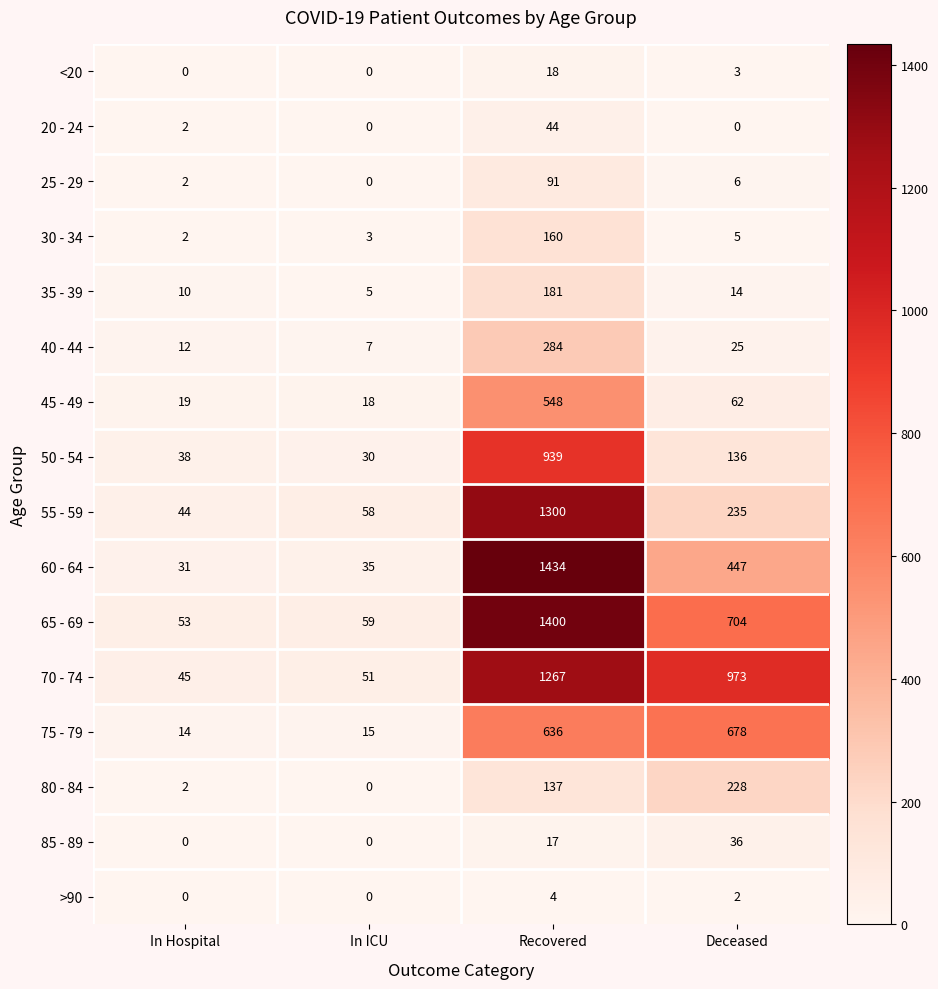

Which category has the lowest value in the 25 - 29 series?

In ICU